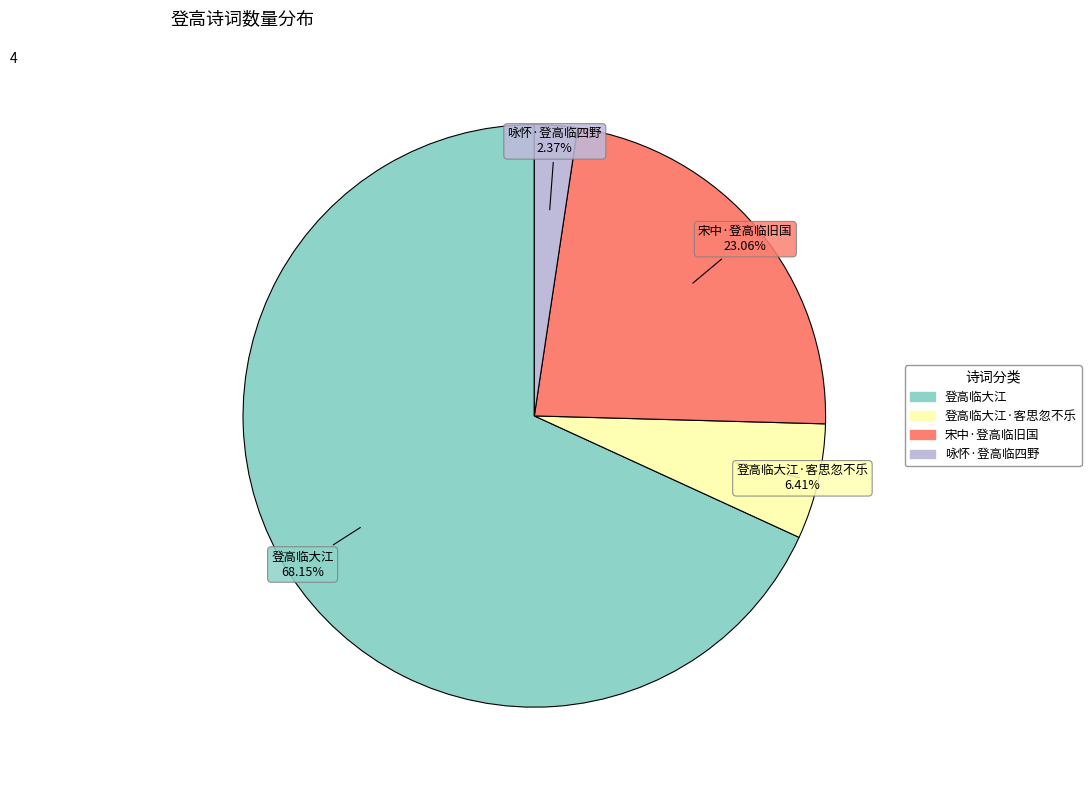

Is there any slice that represents more than half of the pie?

Yes